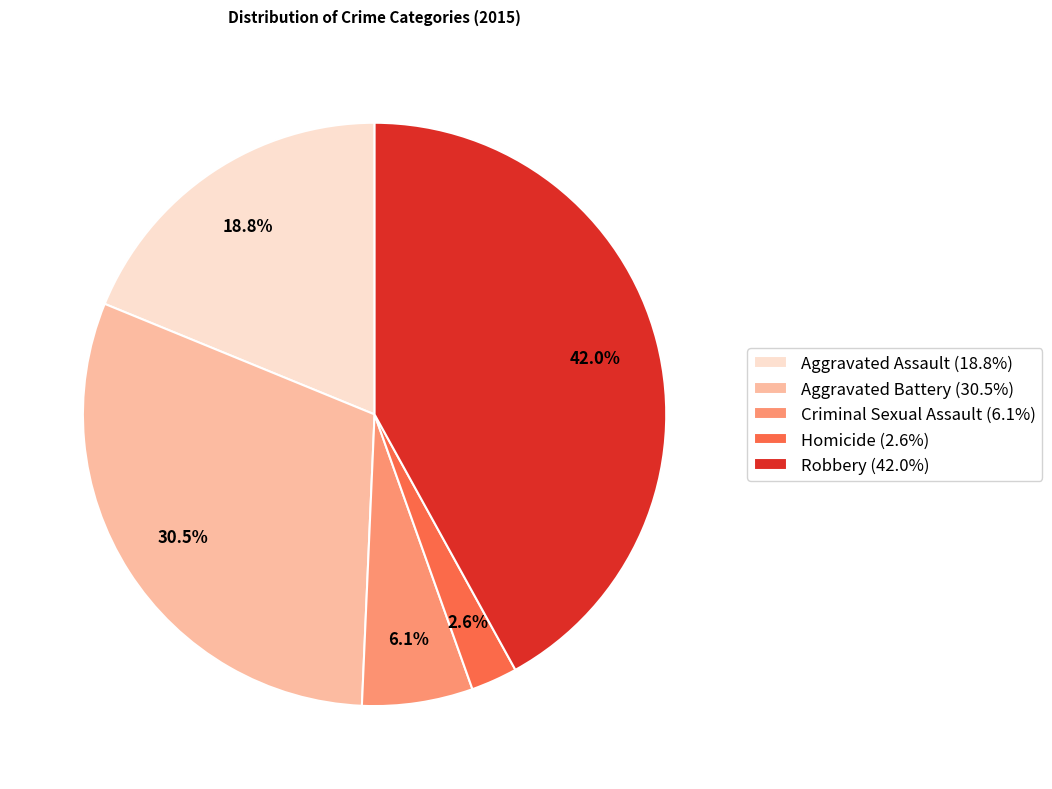

What portion of the pie excludes Homicide?

97.4%